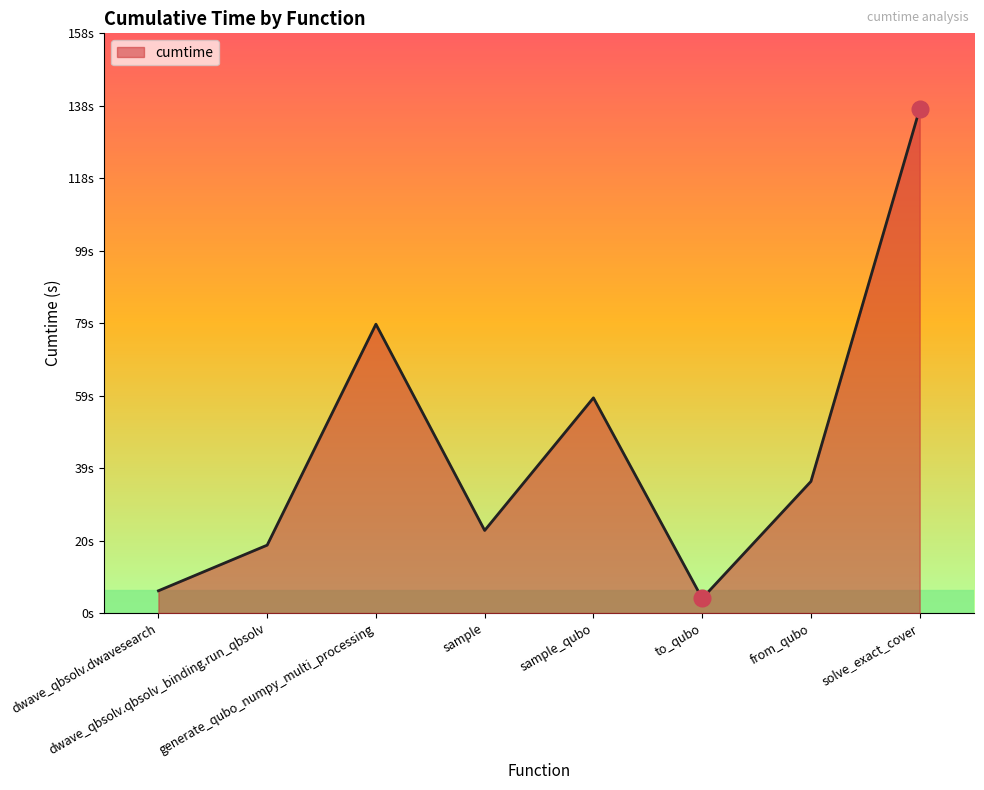

Does the chart display data point markers on the line(s)?

No